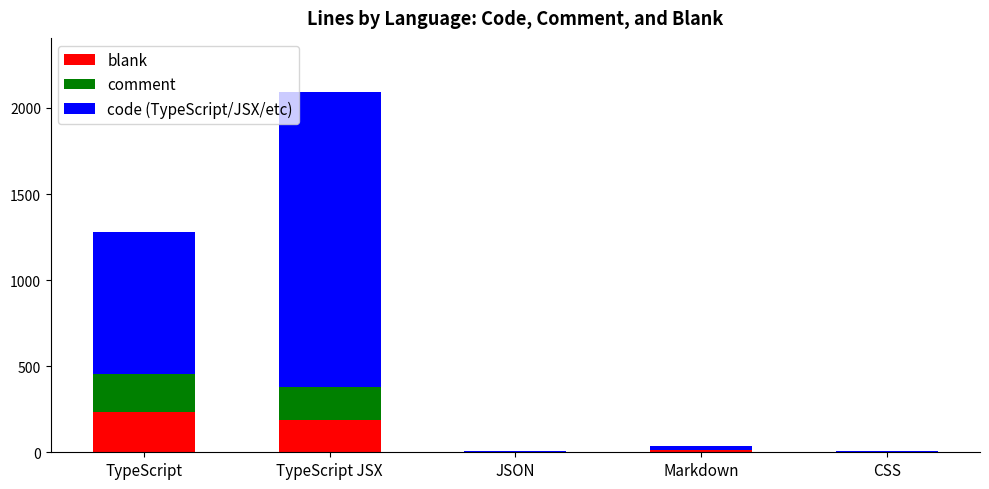

What is the sum of all blank values?

442